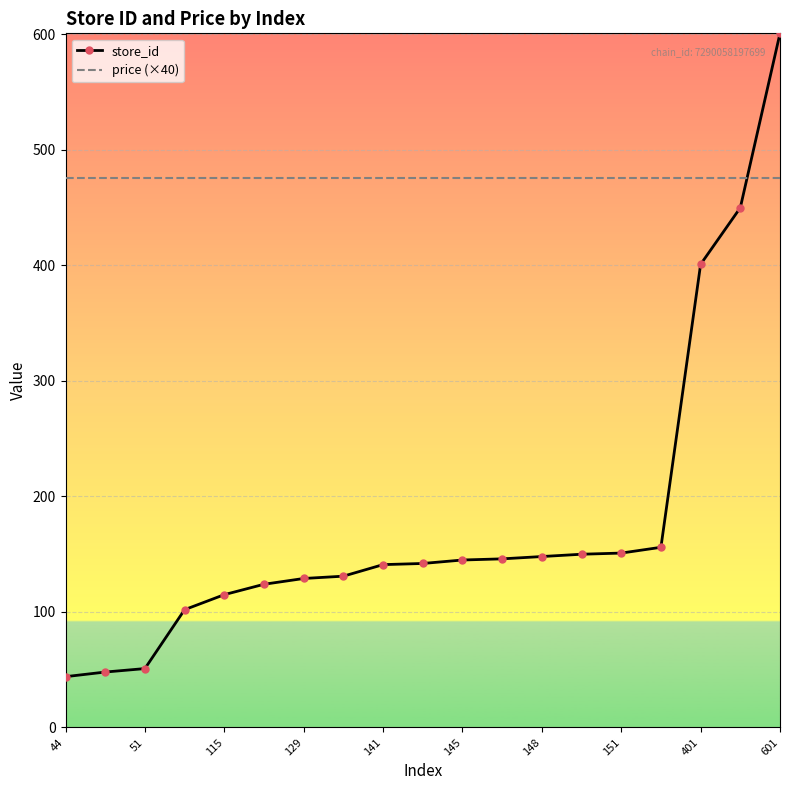

How many intersections are there between price (×40) and store_id?

1